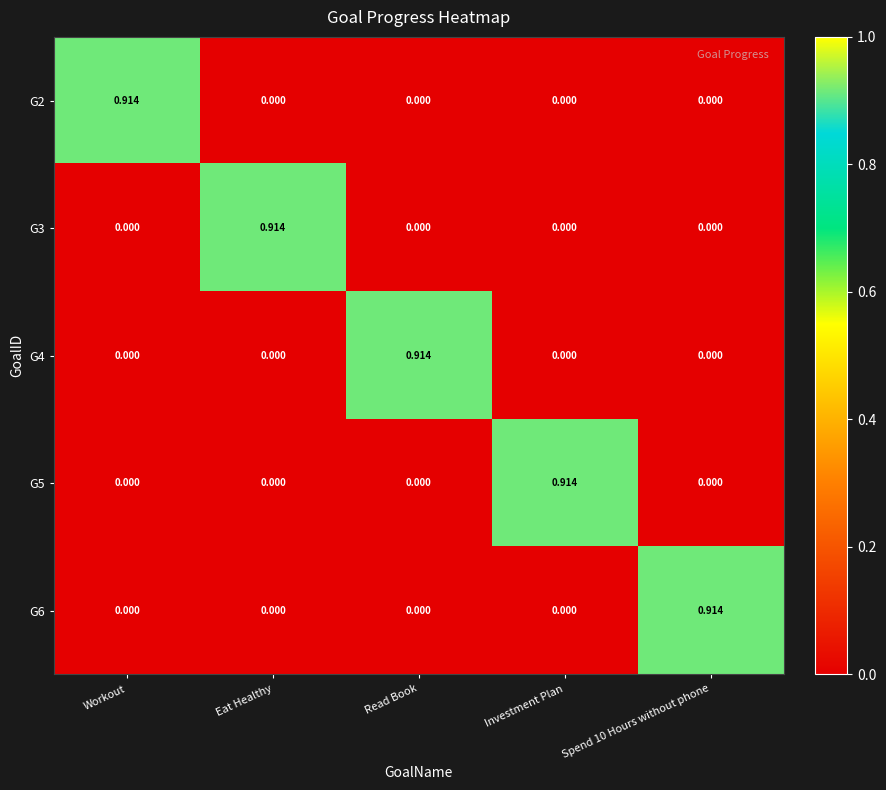

Which category has the highest value in the G3 series?

Eat Healthy